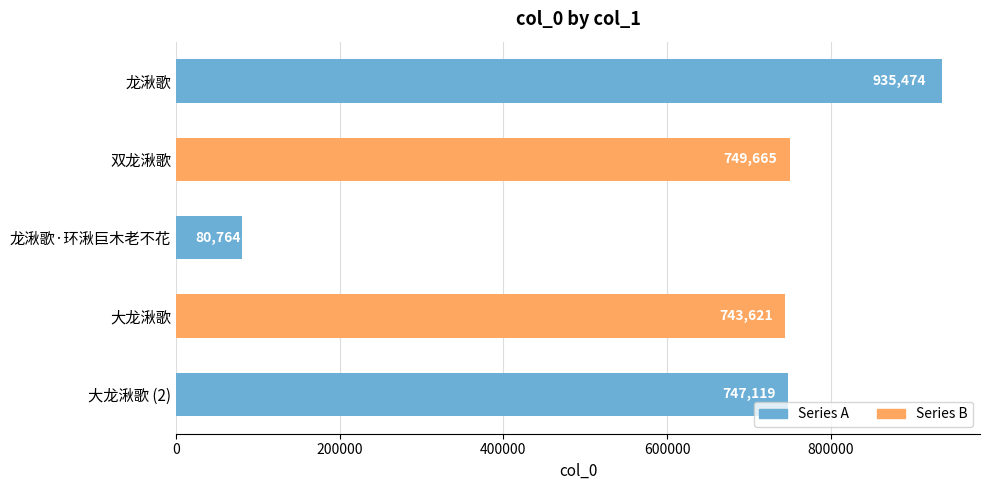

What is the difference between the maximum and minimum values?

854710